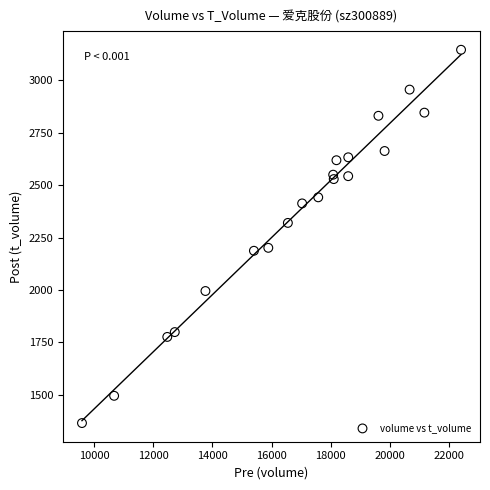

What is the range of X values (max minus min)?

12807